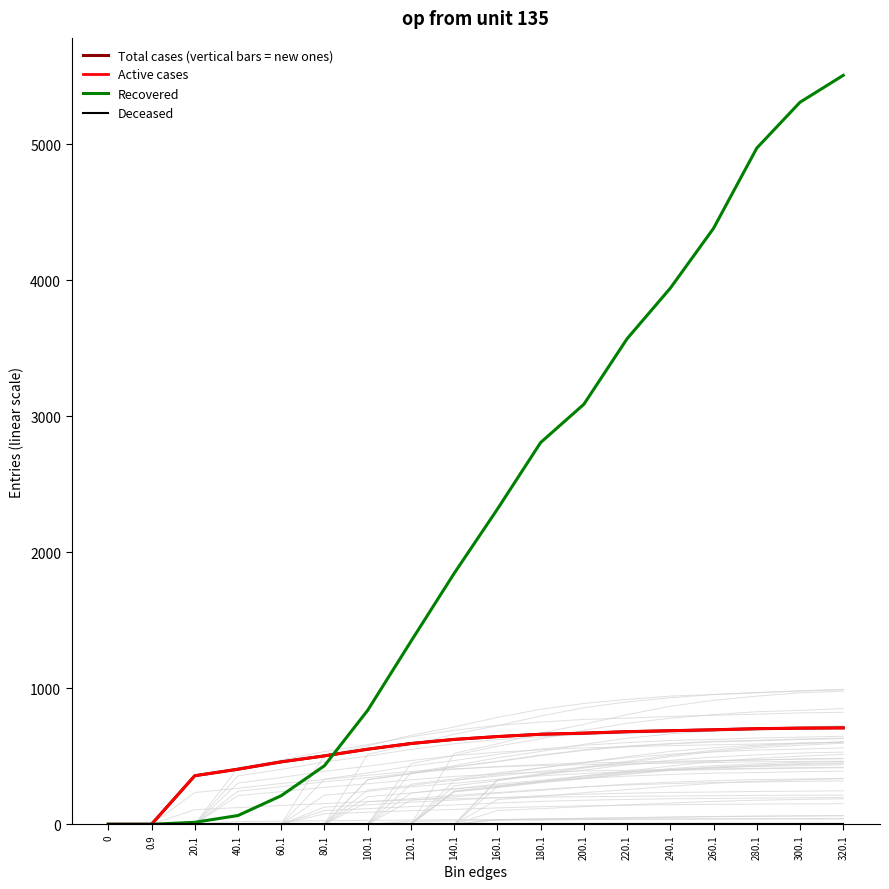

What position from the right is 180.1?

8